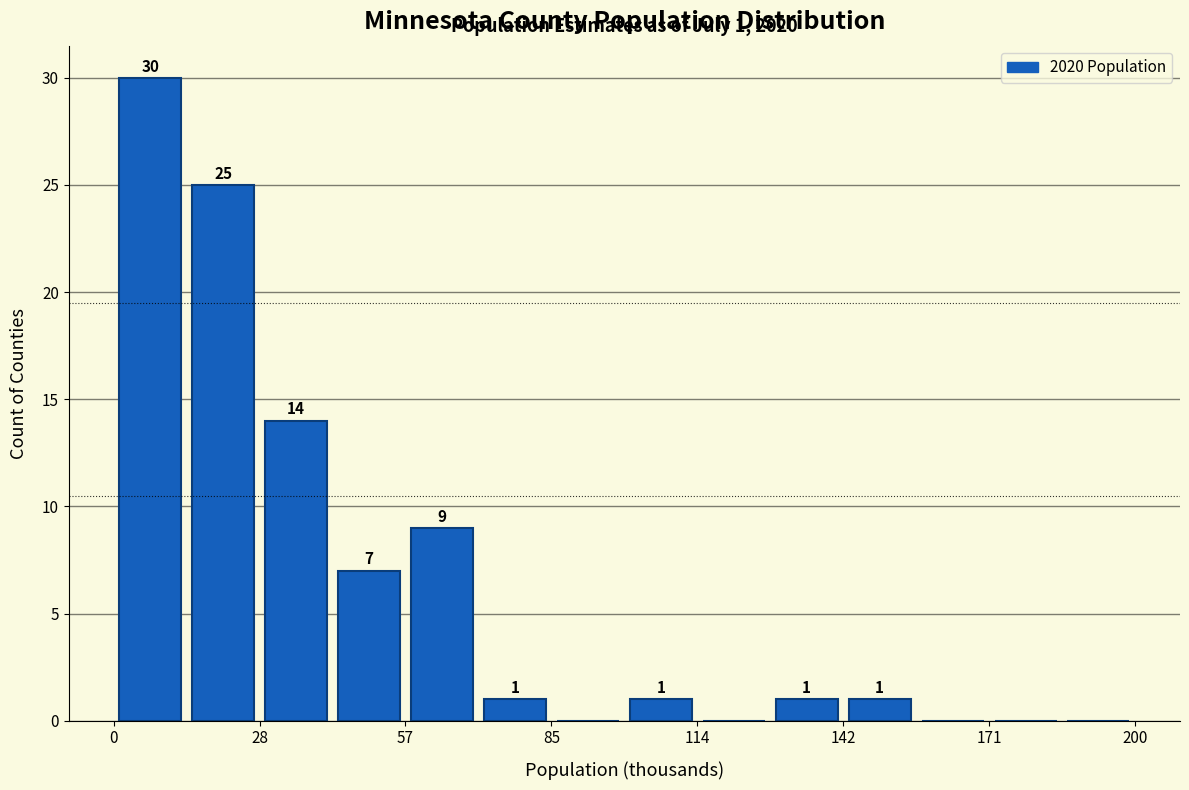

Read against the x-axis, roughly where is the centre of the tallest bar?

5